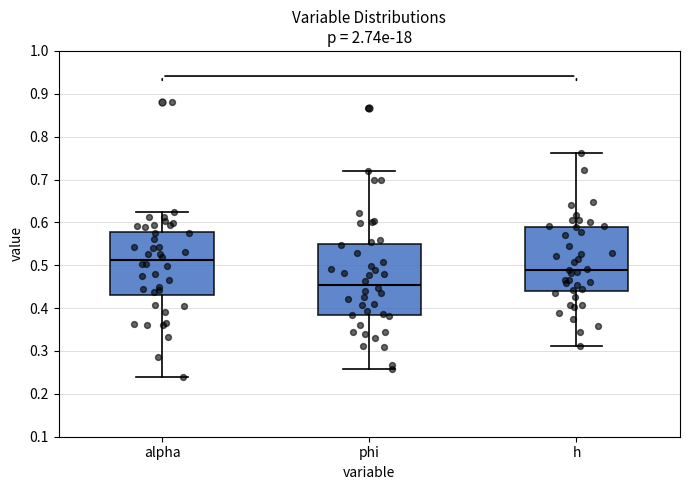

Which box is the tallest, from its lower edge to its upper edge?

phi